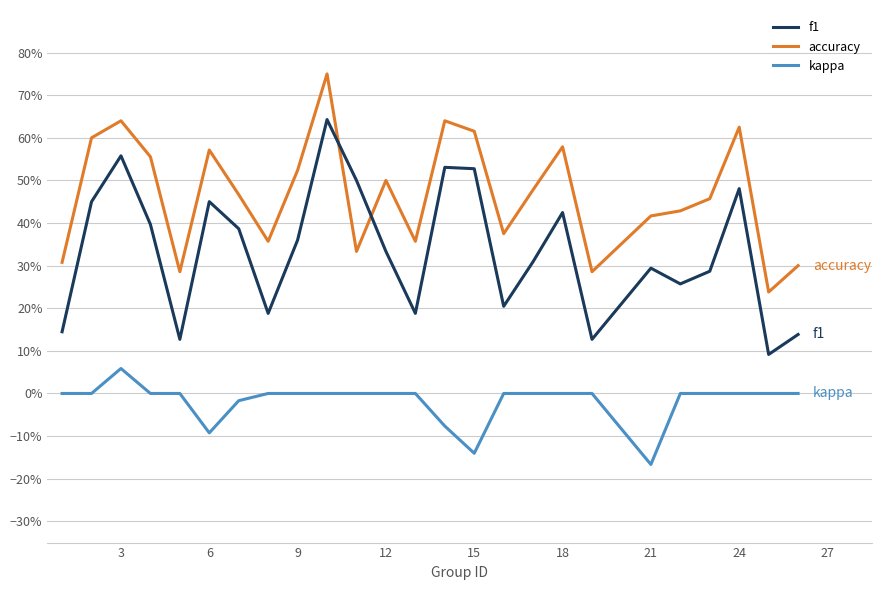

Count the accuracy values in the range 0 to 1.

25